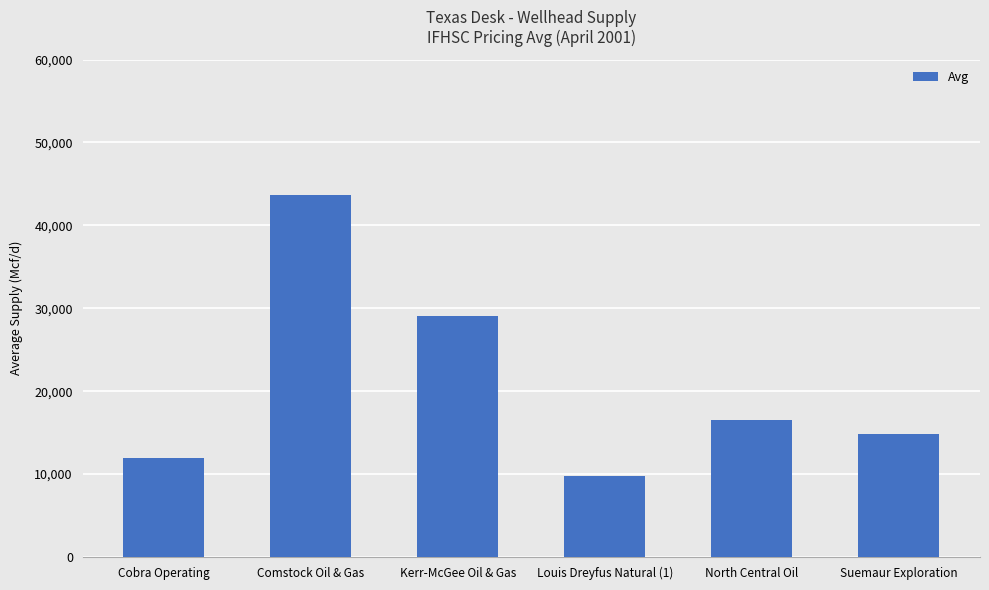

Reading left to right, what are all the values shown in this chart?

12000.0	43680.5	29036.8	9771.0	16500.0	14833.3